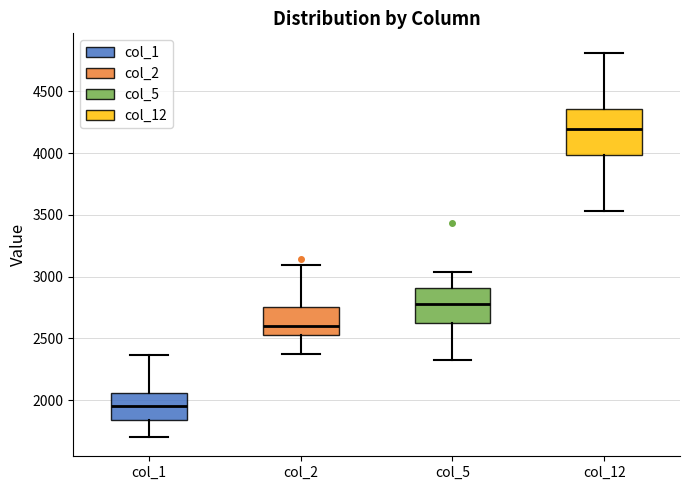

Where does the median line of the box for col_5 sit on the y-axis? The values are not printed on the chart, so give them approximately, as read against the axis.

2800